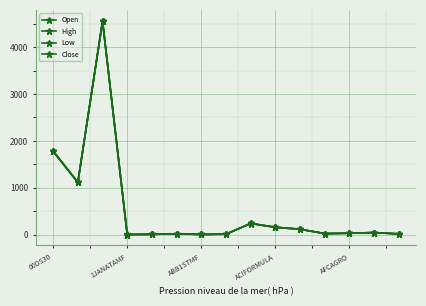

At which label is Open closest to 2277?

00DS30